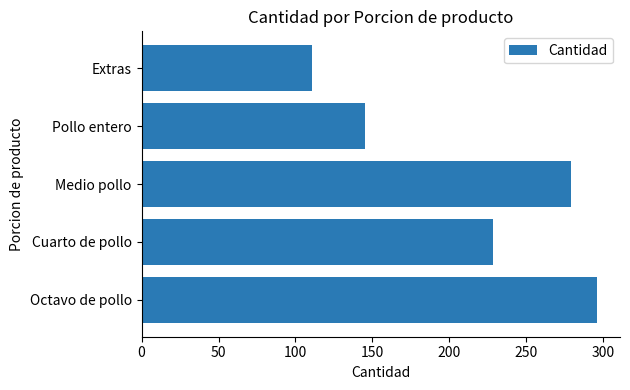

Count the number of categories in the chart.

5